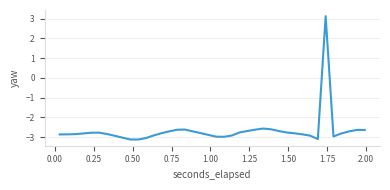

What is the smallest value displayed?

-3.1